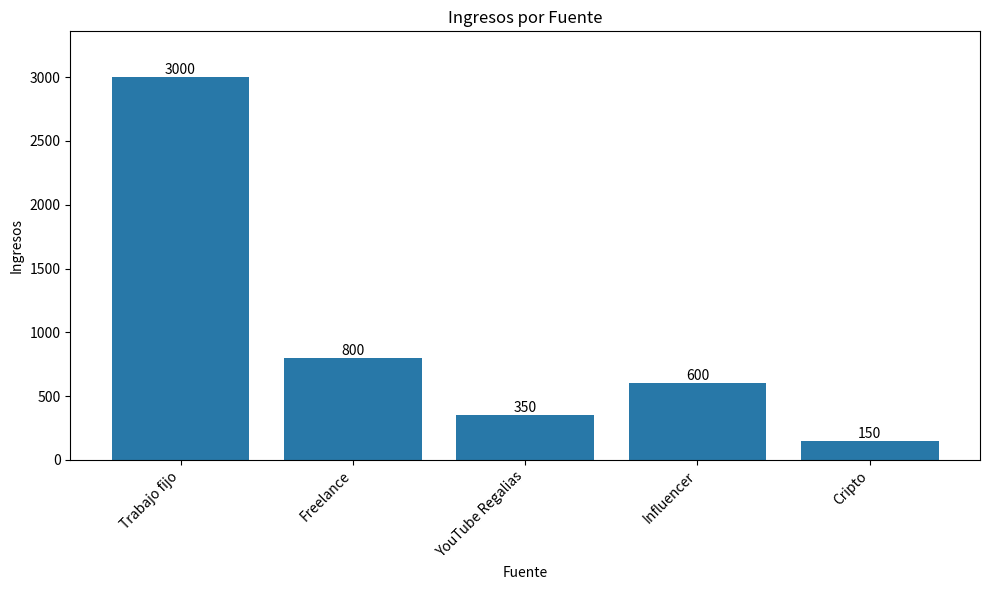

What is the difference between the values at Cripto and YouTube Regalias?

200